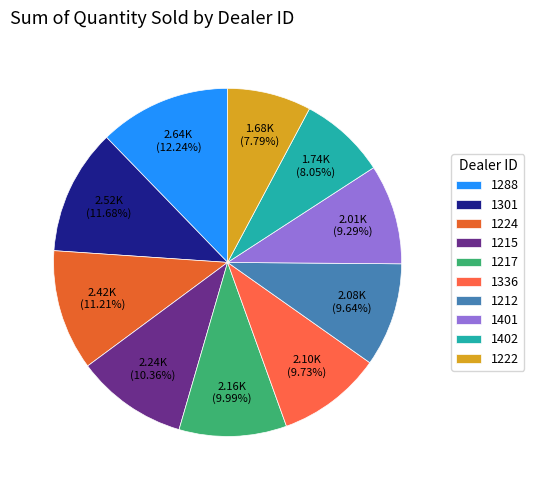

To the nearest percent, what is the difference between the largest and smallest slice percentages?

4%